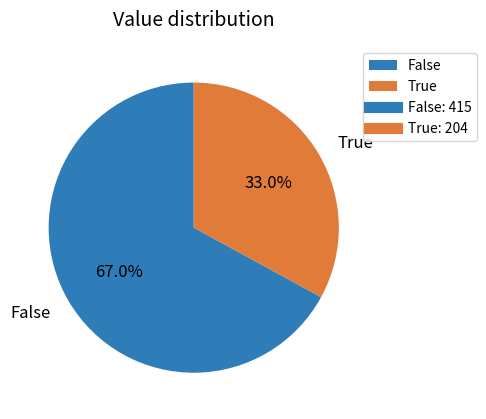

Which category has the smallest portion of the pie?

True